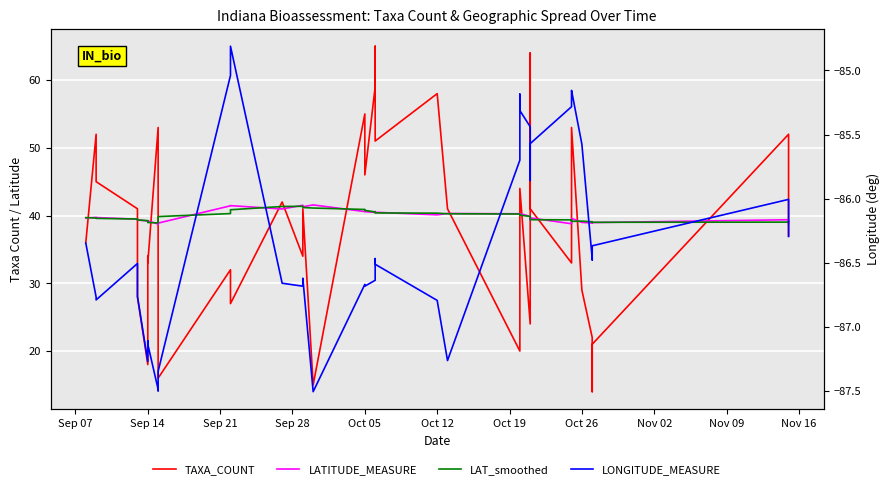

List the series in order of their peak value, lowest first.

LONGITUDE_MEASURE, LAT_smoothed, LATITUDE_MEASURE, TAXA_COUNT